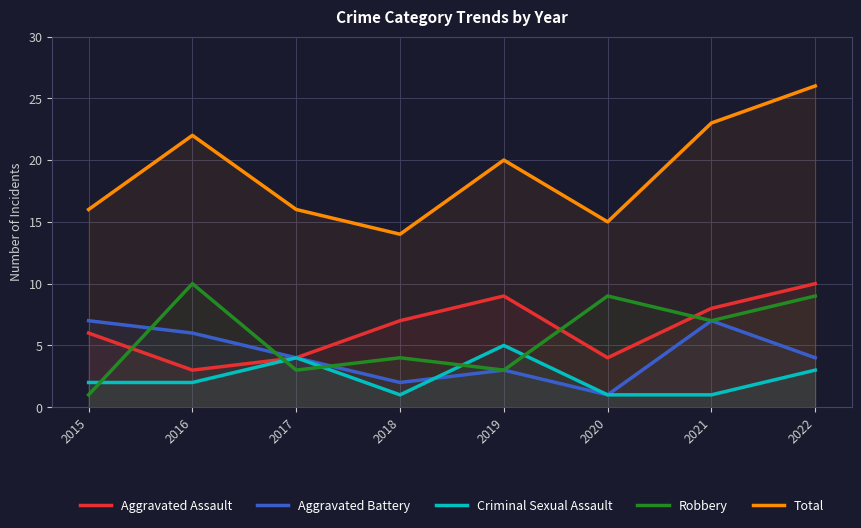

What are all the series names shown in the legend?

Aggravated Assault, Aggravated Battery, Criminal Sexual Assault, Robbery, Total